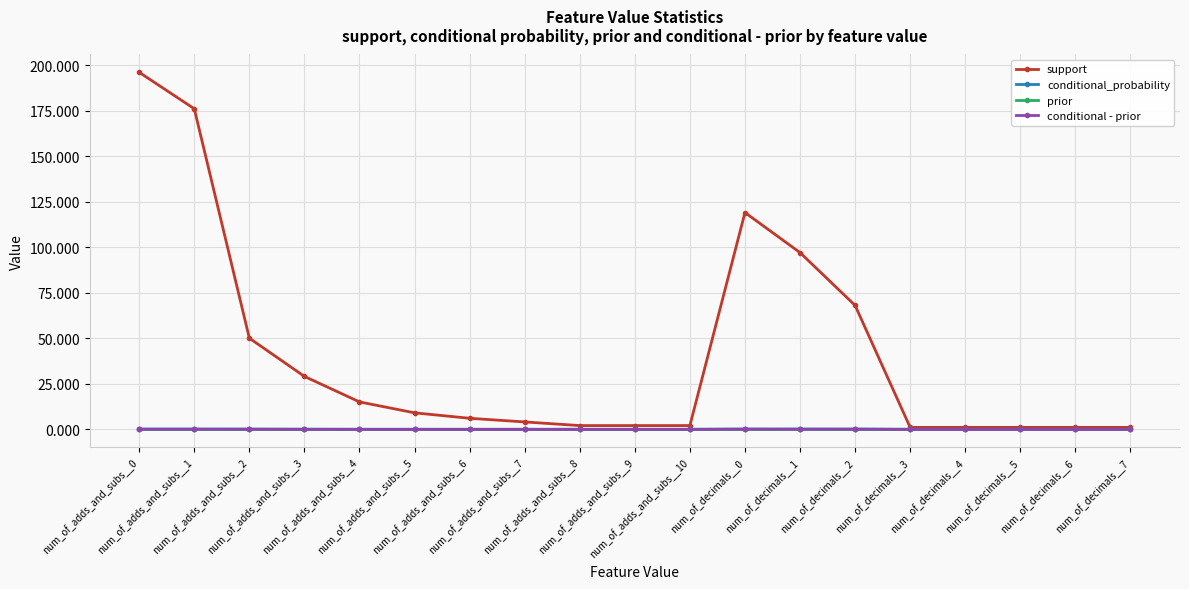

True or false: conditional_probability has more than 0 interior local peaks.

True